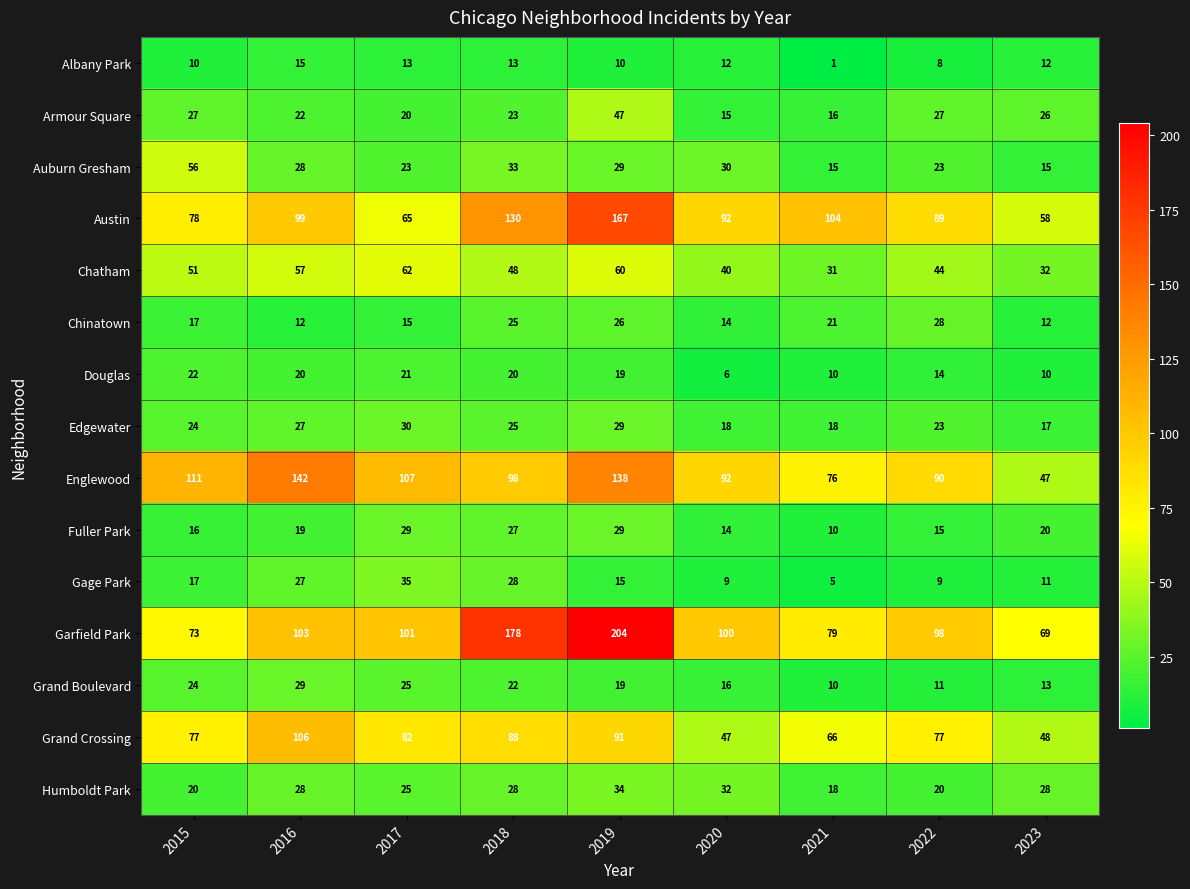

Between 2017 and 2019, which series saw the biggest shift?

Garfield Park